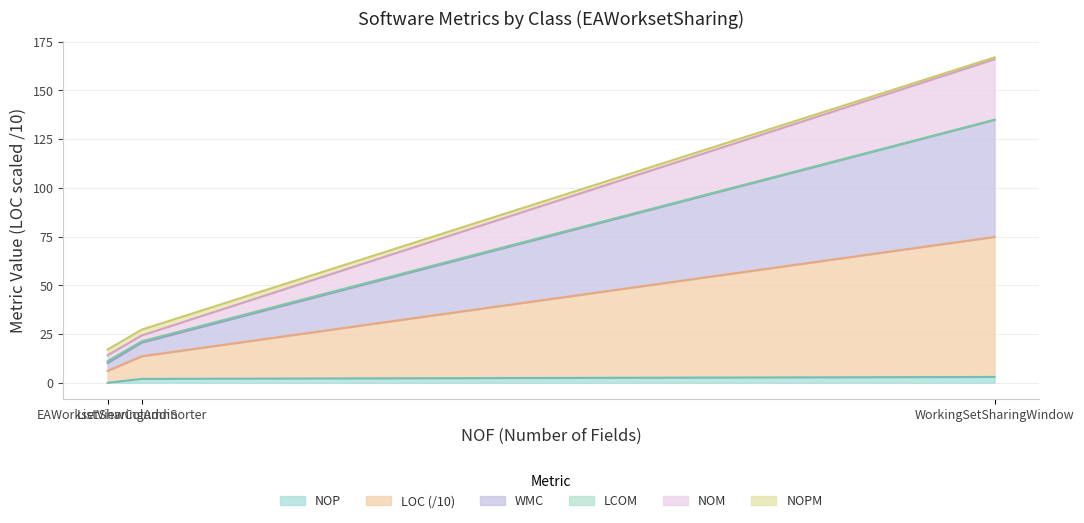

What is the label of the 2nd point from the left?

ListViewColumnSorter